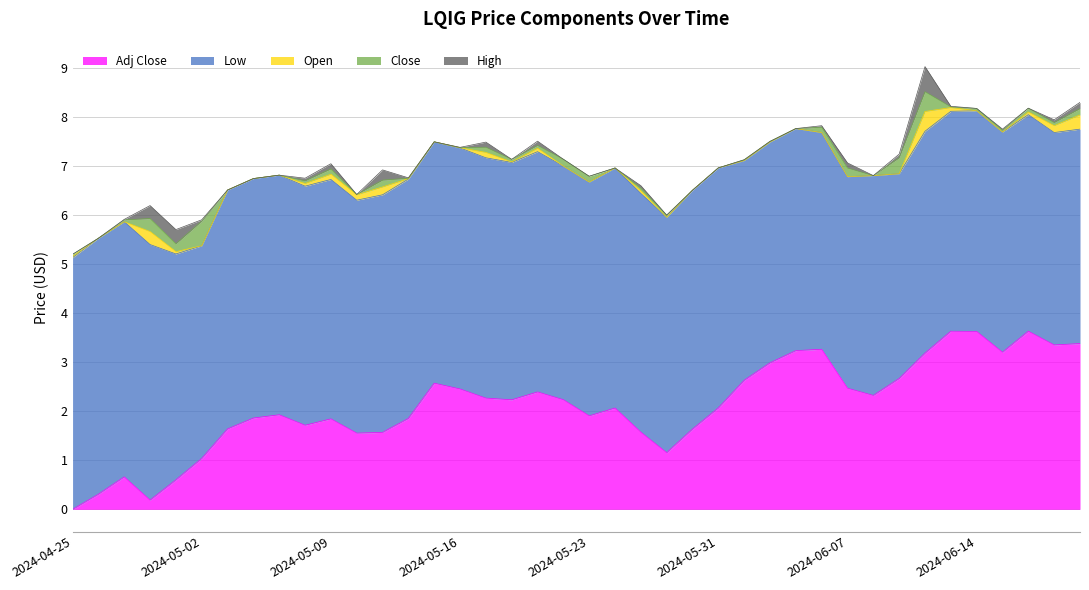

Does the chart display data point markers on the line(s)?

No